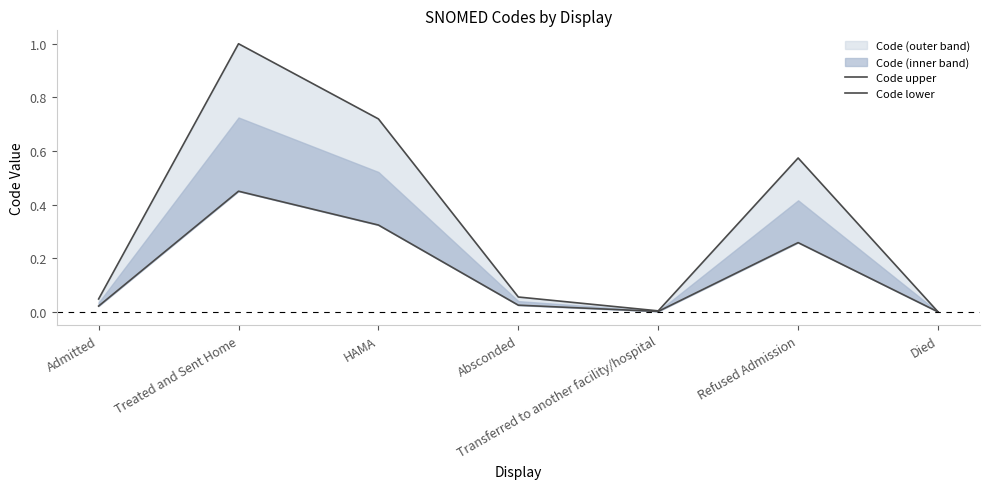

At which category does Code upper reach its first local valley?

Transferred to another facility/hospital